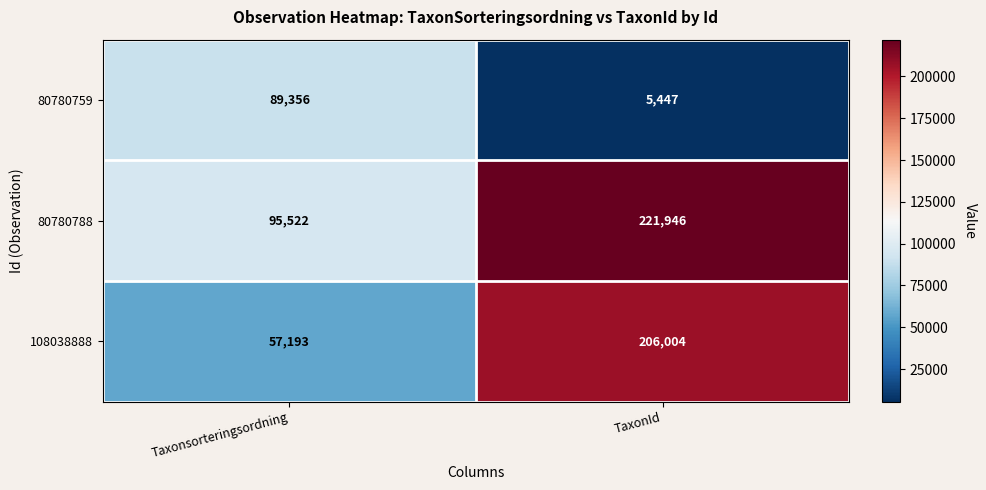

Which category has the lowest value in the 80780788 series?

Taxonsorteringsordning